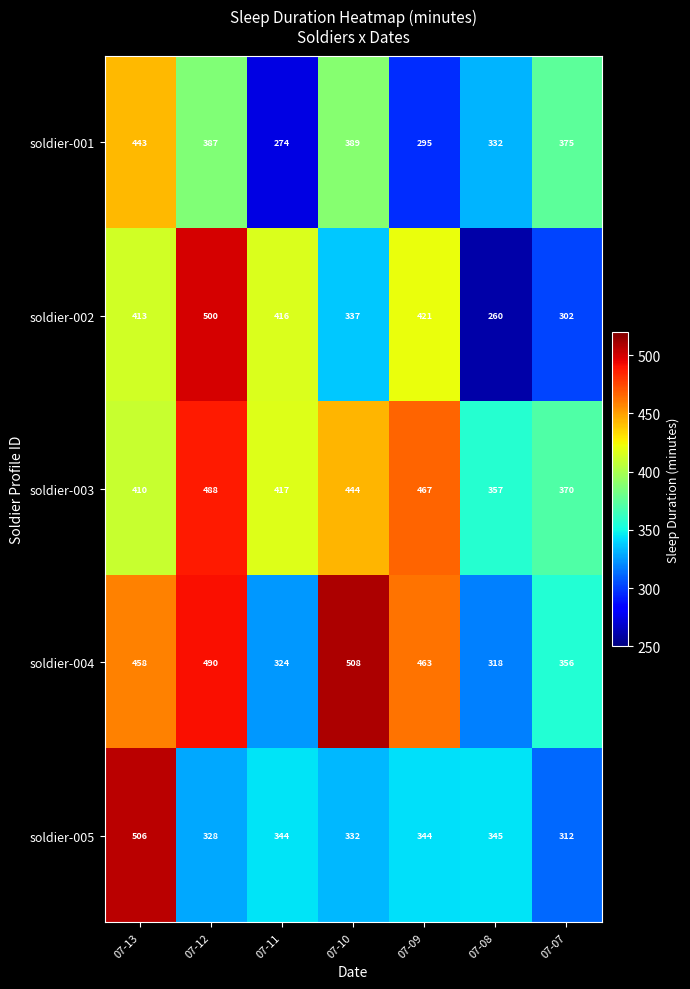

The value of soldier-001 at 07-08 is 127. True or false?

False